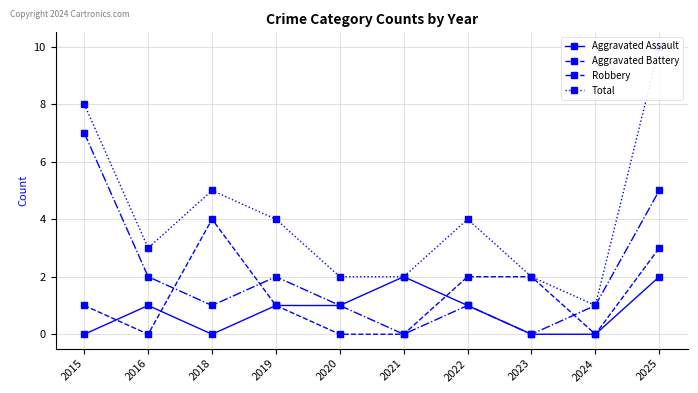

What is the value of the Aggravated Assault point at the 6th from the left?

2